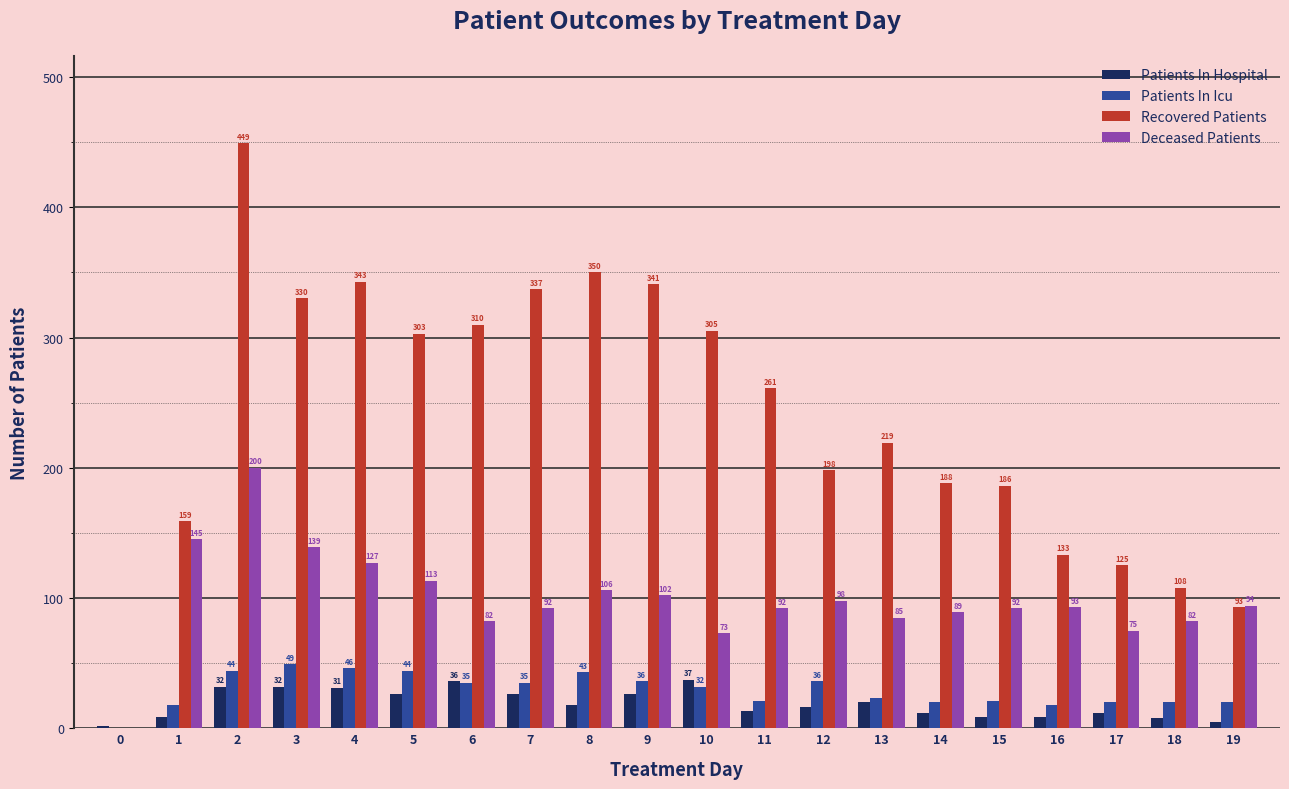

Is it true that Deceased Patients equals -61 at 0?

False